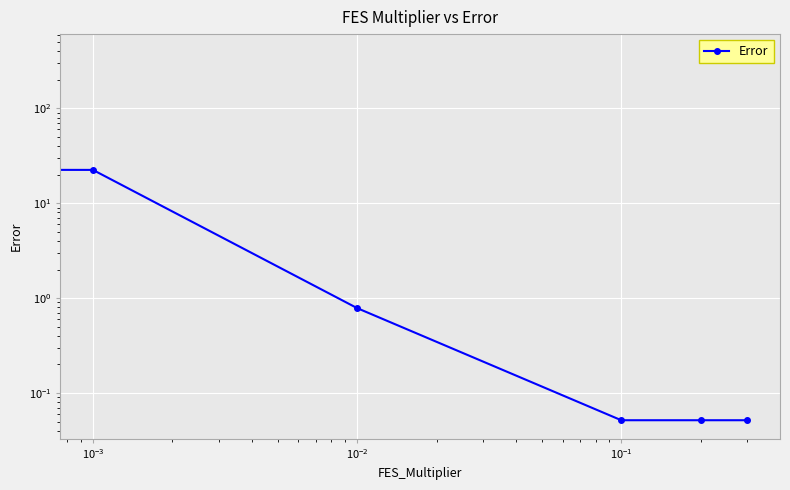

What is the value of the 2nd point from the left?

22.5